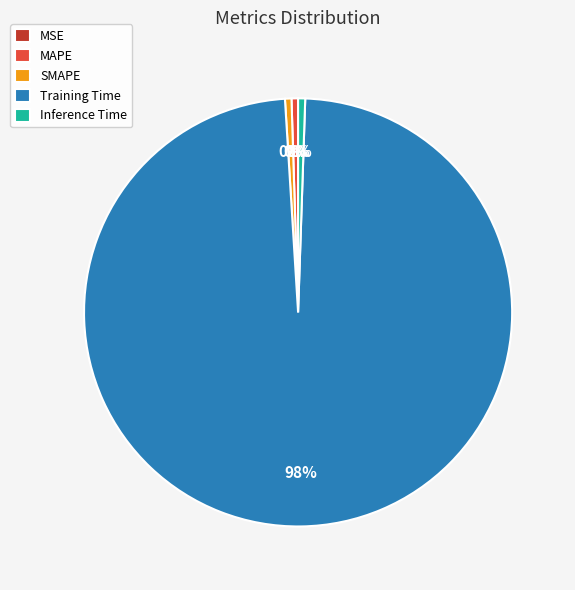

To the nearest percent, what is the average slice percentage?

20%